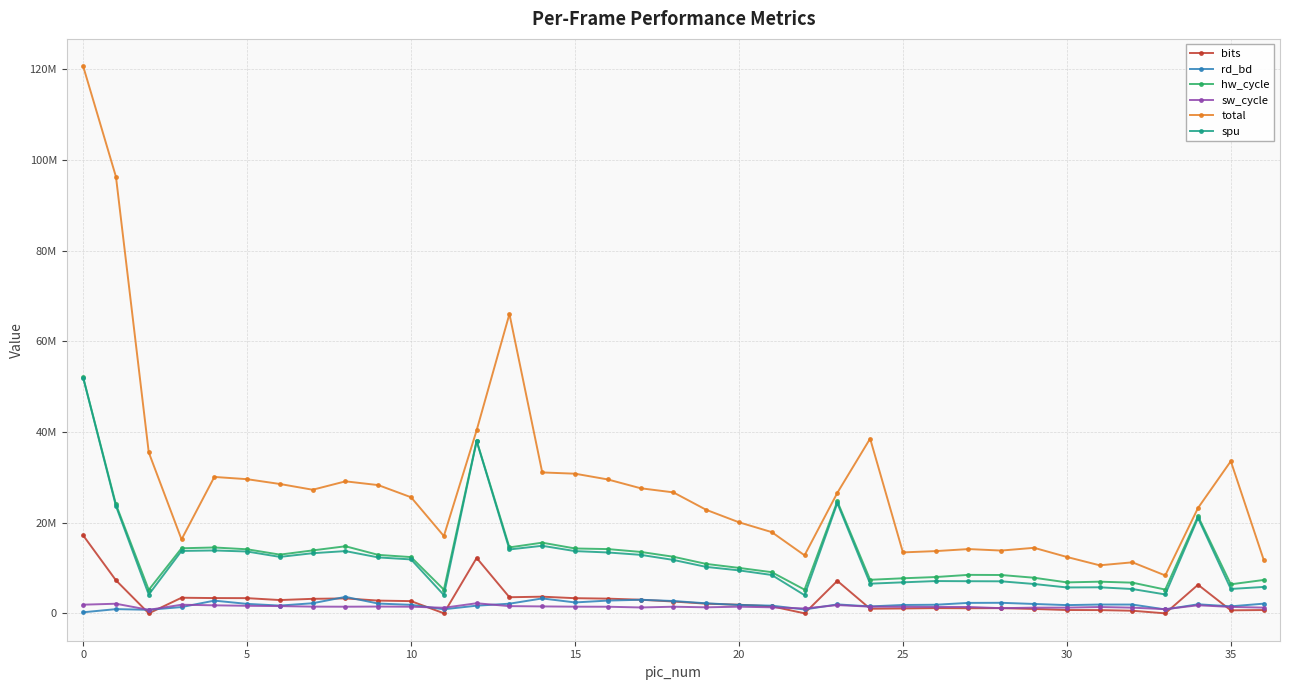

Is this an area chart (filled region under the line)?

No